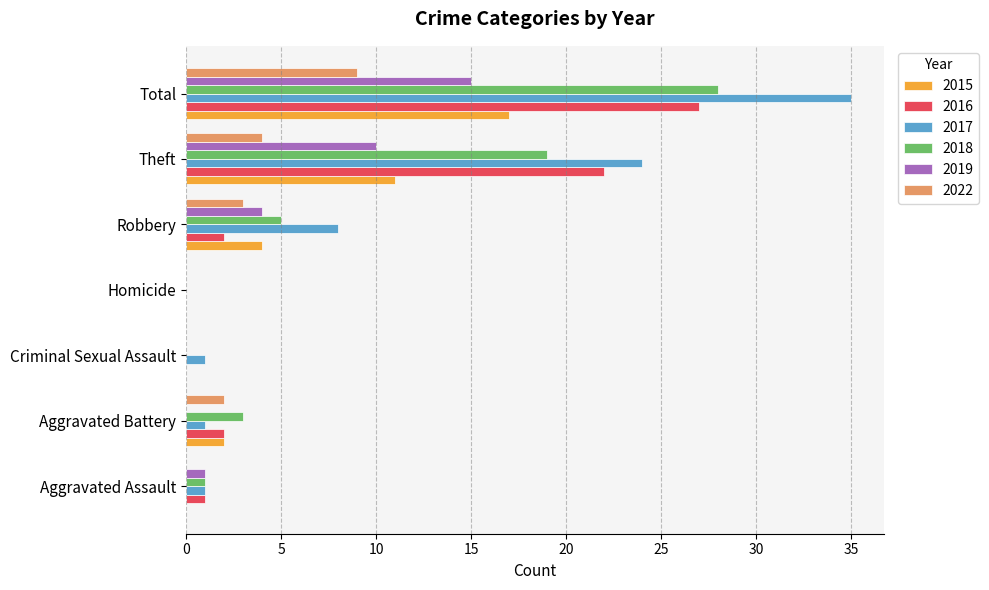

Which series changed the most between Aggravated Battery and Robbery?

2017